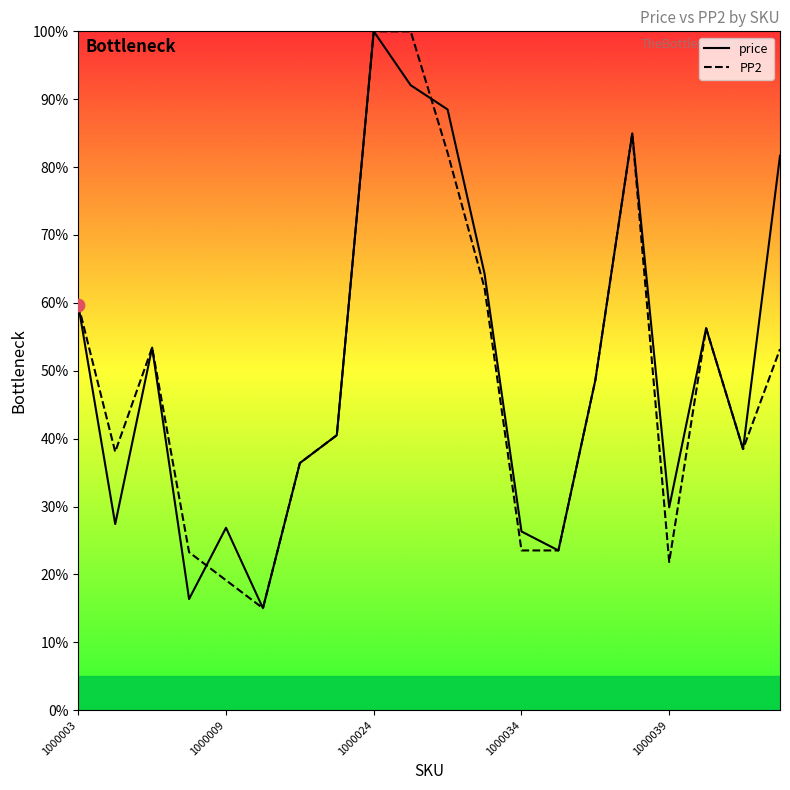

At which category is the sum across all series the highest?

1000024